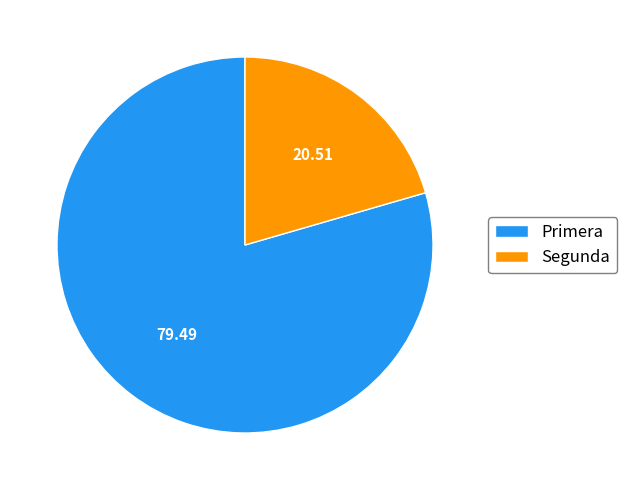

Approximately how many times larger is the value at Segunda compared to Primera?

0.3